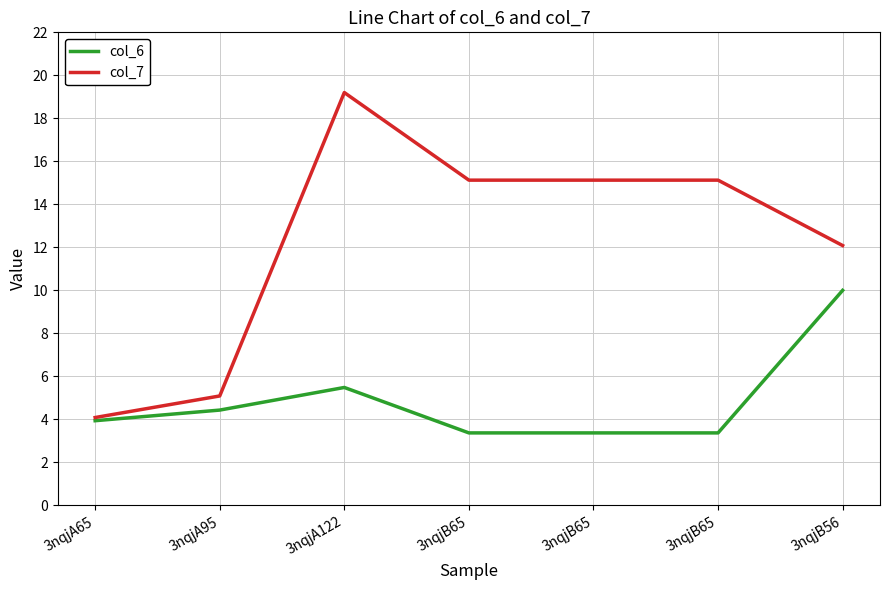

Reading left to right, list all the values displayed in this chart.

col_6: 3nqjA65=3.9	3nqjA95=4.4	3nqjA122=5.5	3nqjB65=3.4	3nqjB65=3.4	3nqjB65=3.4	3nqjB56=10.0
col_7: 3nqjA65=4.1	3nqjA95=5.1	3nqjA122=19.2	3nqjB65=15.1	3nqjB65=15.1	3nqjB65=15.1	3nqjB56=12.1